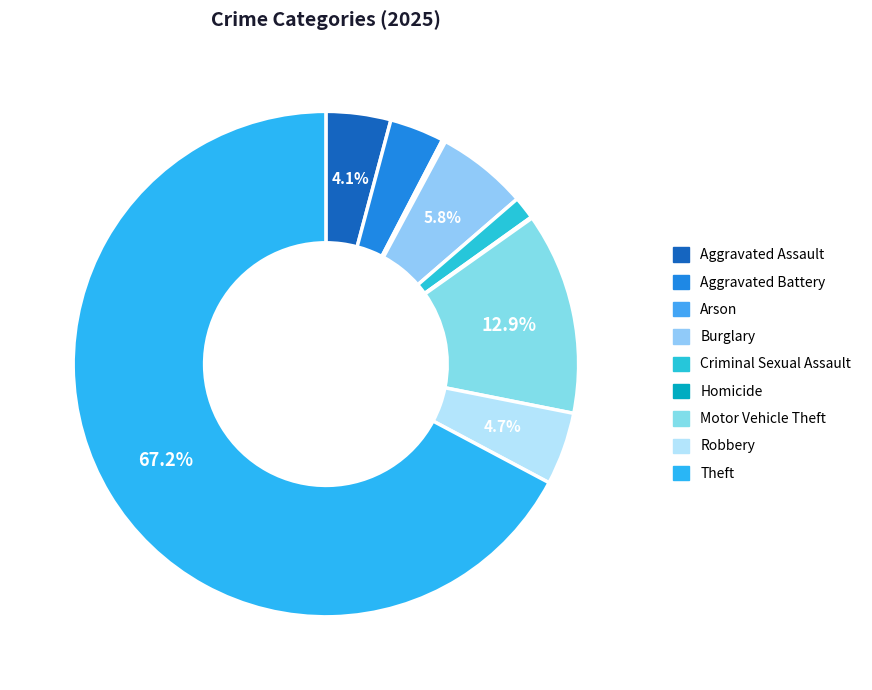

How many segments does this pie chart have?

9